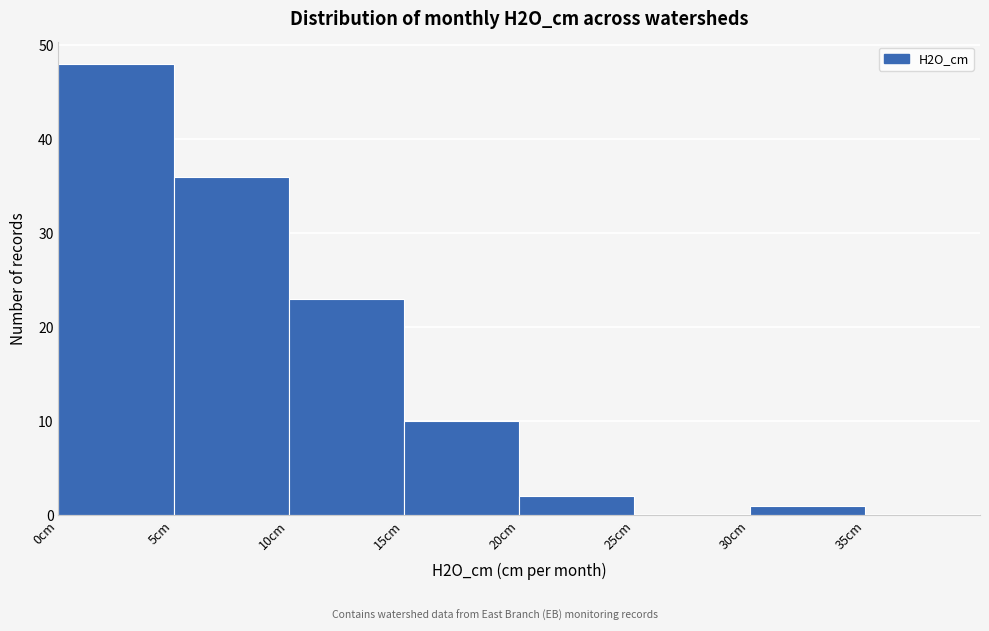

How tall is the bar that spans 15 to 20 on the x-axis? The values are not printed on the chart, so give them approximately, as read against the axis.

10